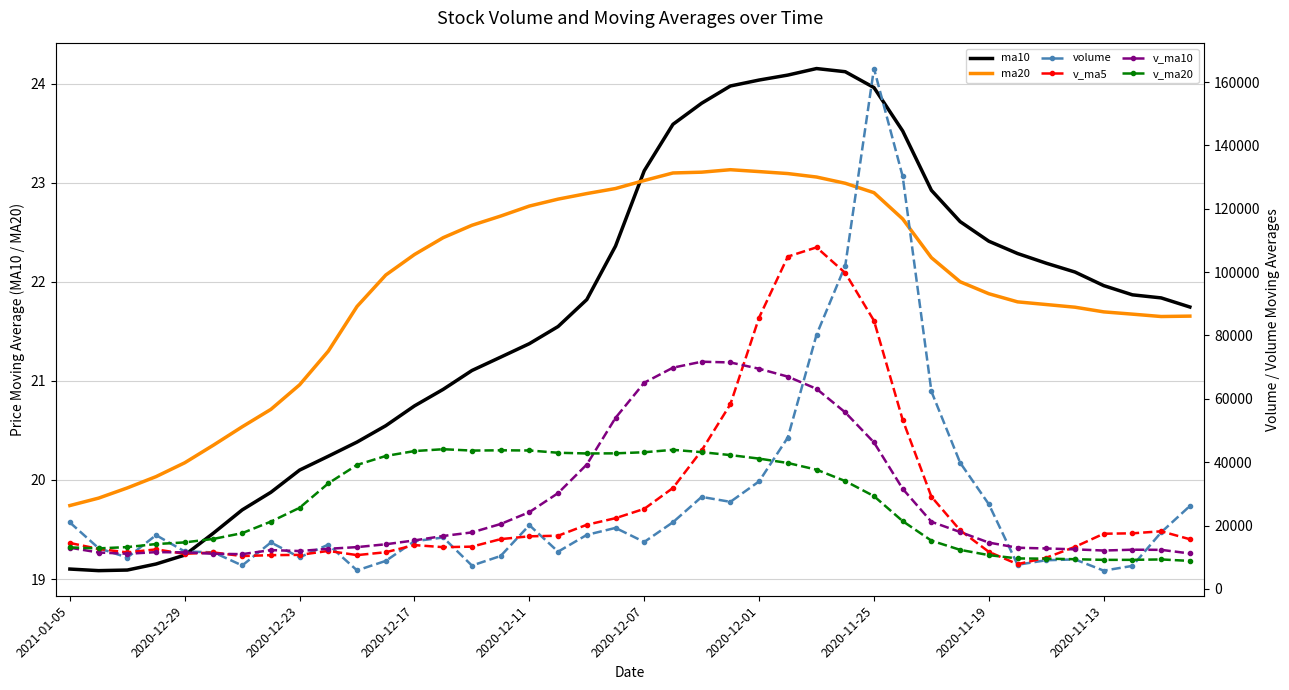

At which label does volume first exceed 16249?

2021-01-05